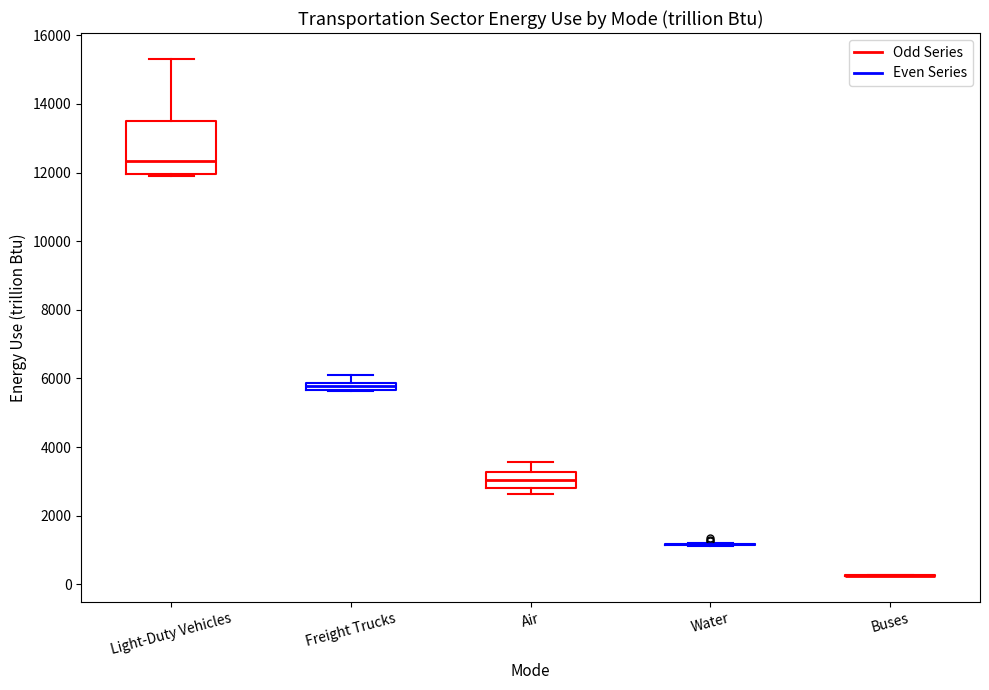

Which box is the tallest, from its lower edge to its upper edge?

Light-Duty Vehicles